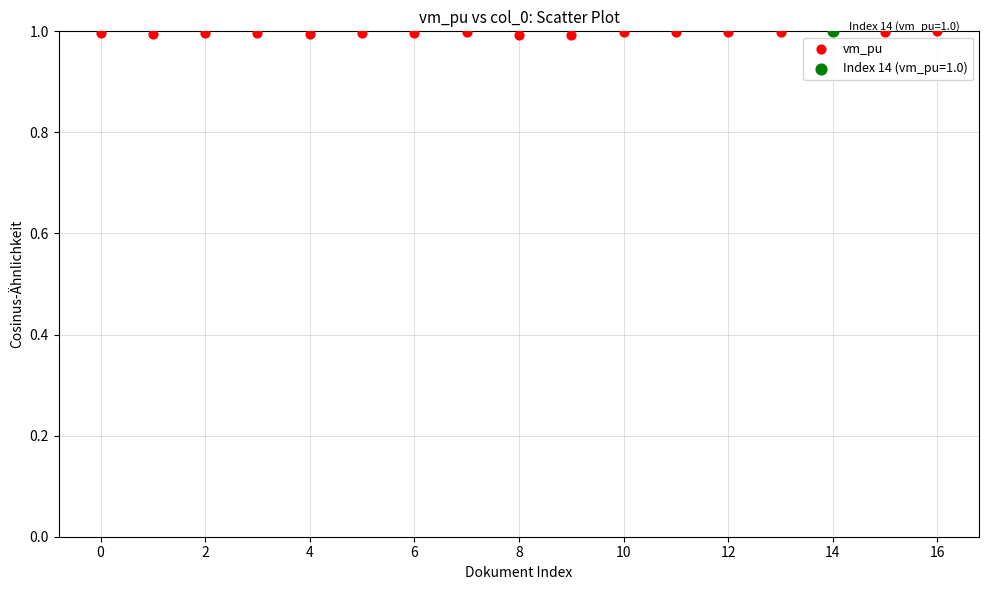

What are all the series names shown in the legend?

vm_pu, Index 14 (vm_pu=1.0)